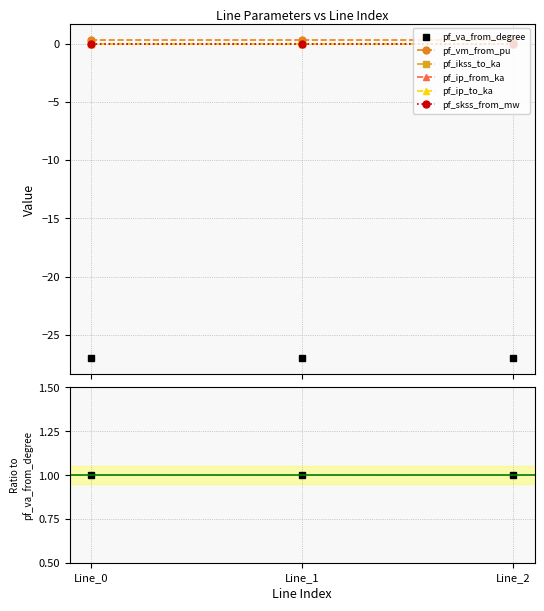

Is this an area chart (filled region under the line)?

No